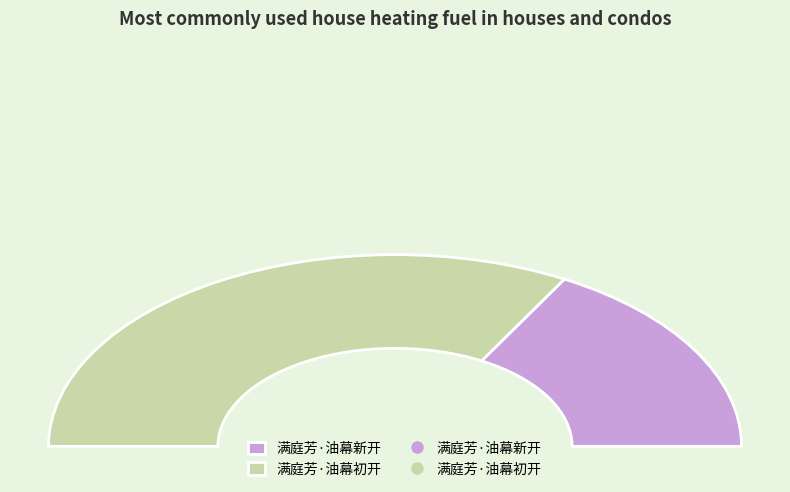

True or false: 满庭芳·油幕初开 accounts for 56% of the total.

False